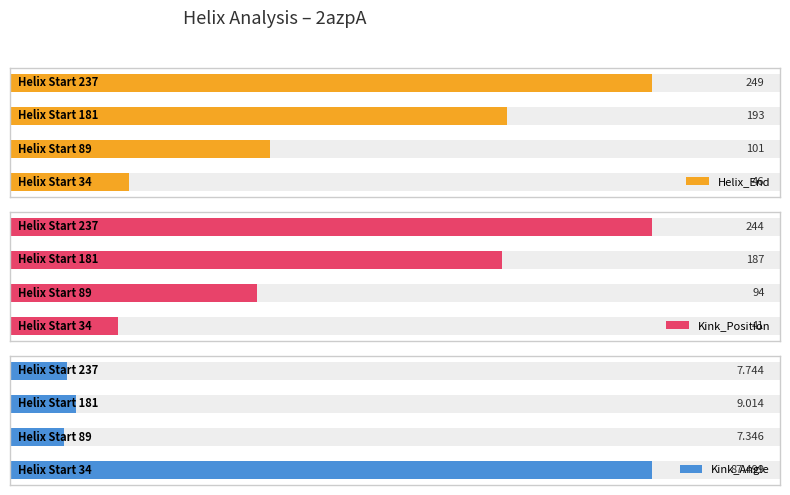

At how many categories does at least one series exceed 155?

2